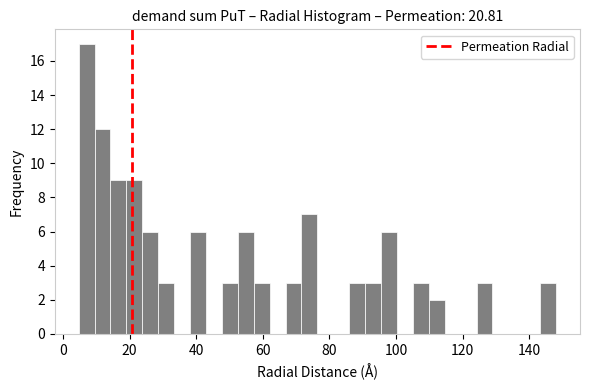

Read against the x-axis, roughly where is the centre of the tallest bar?

8